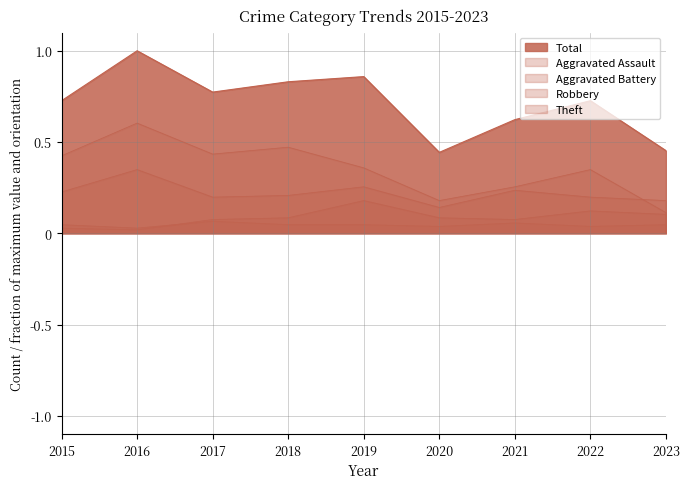

Which series has the largest total across all categories?

Total